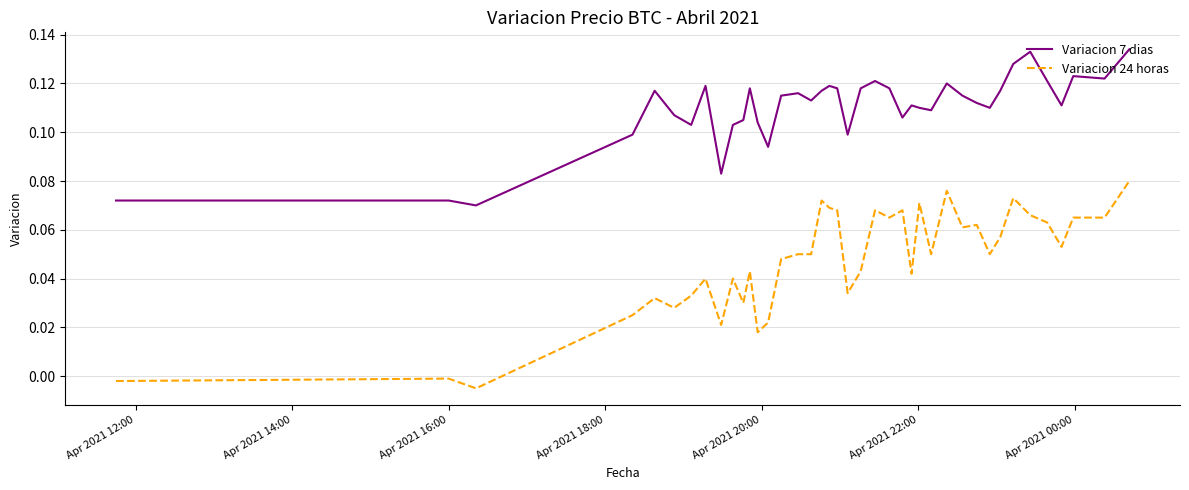

Rank the series by their average value, from lowest to highest.

Variacion 24 horas, Variacion 7 dias